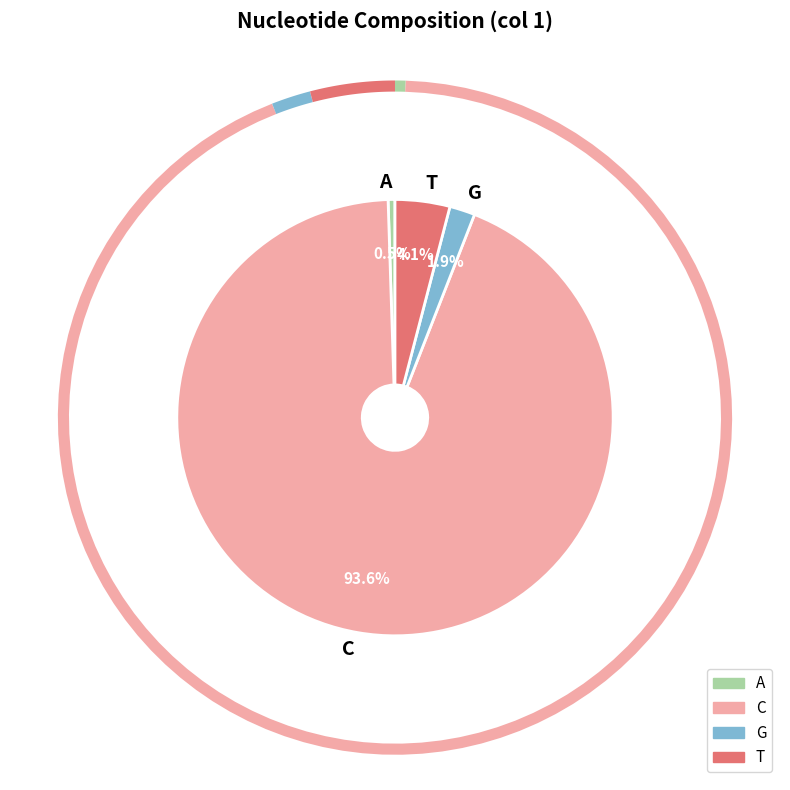

To the nearest percent, what is the average slice percentage?

25%